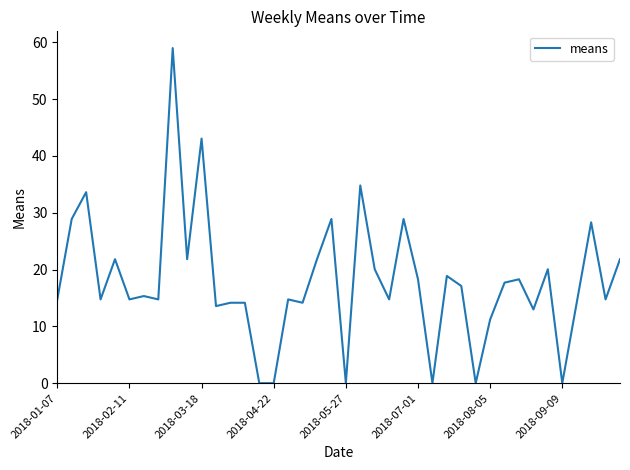

What is the difference between the maximum and minimum values?

59.0